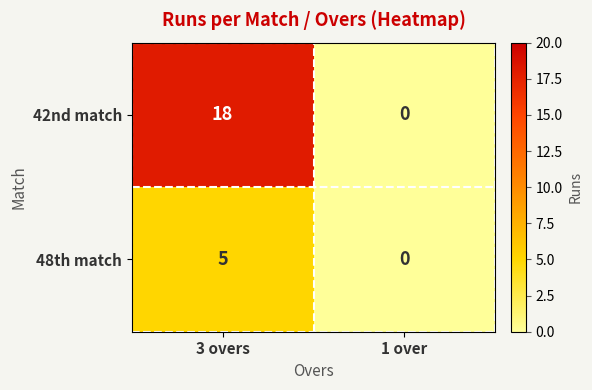

What is the difference between the 42nd match values at 1 over and 3 overs?

18